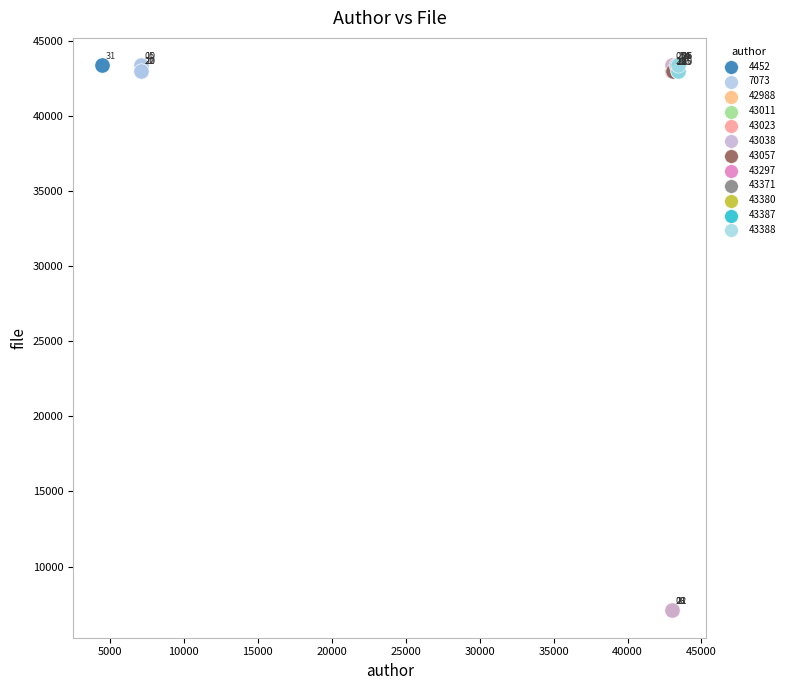

What are all the series names shown in the legend?

4452, 7073, 42988, 43011, 43023, 43038, 43057, 43297, 43371, 43380, 43387, 43388